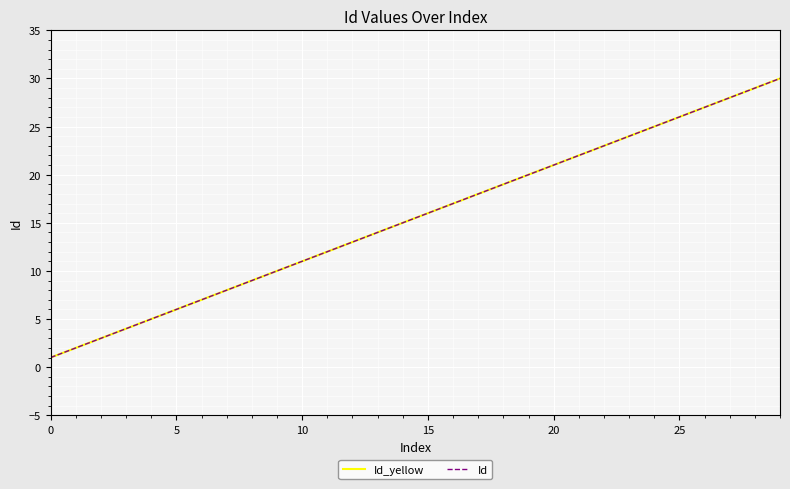

Does the chart have visible grid lines?

Yes